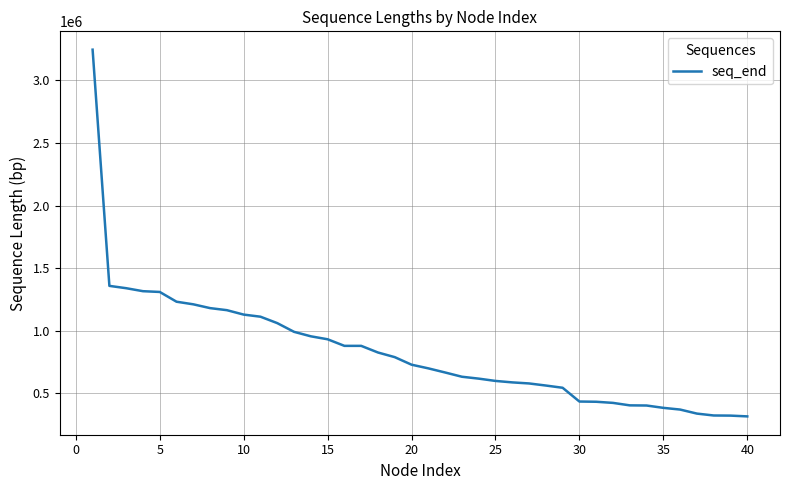

What is the greatest value displayed?

3246521